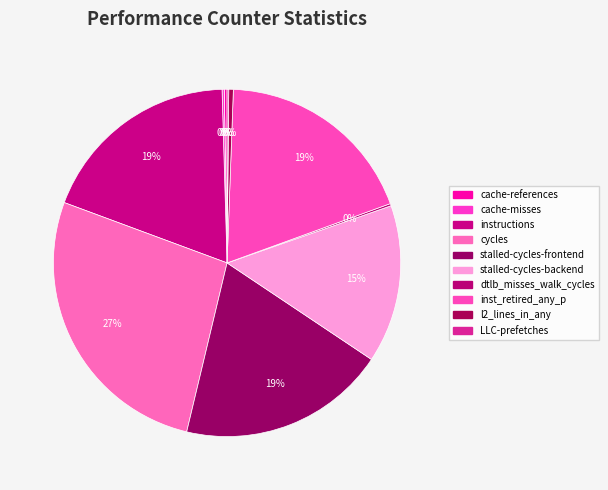

To the nearest percent, what portion does instructions represent?

19%